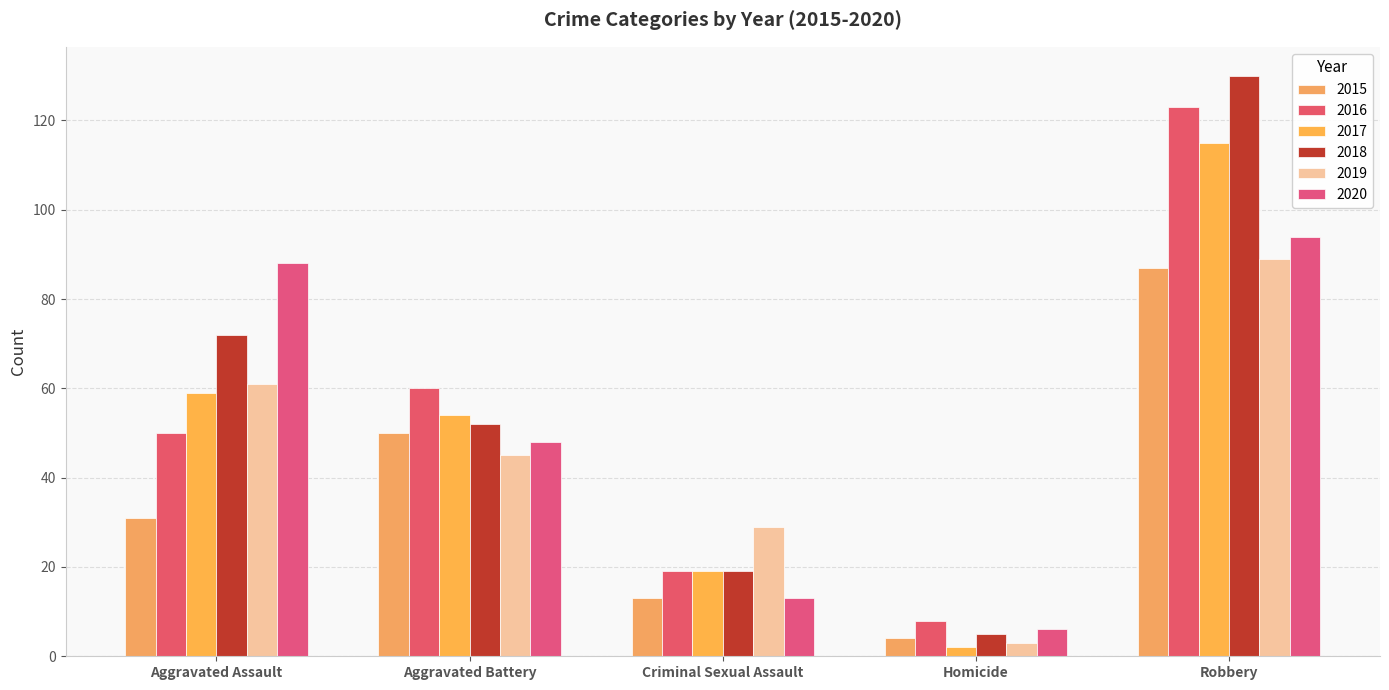

Between Aggravated Assault and Criminal Sexual Assault, which is larger?

Aggravated Assault